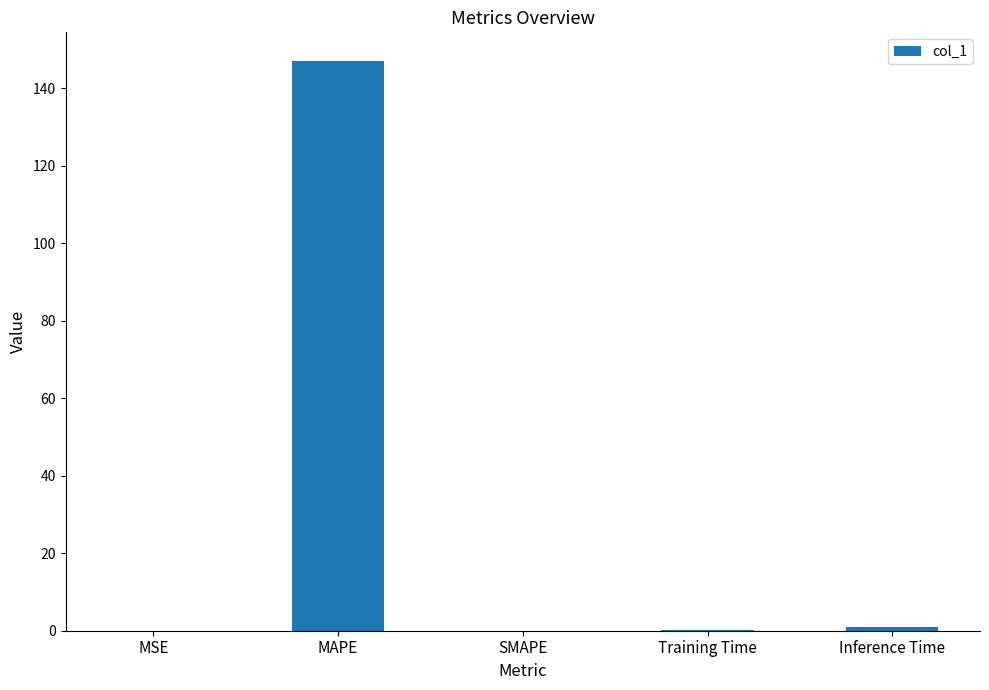

True or false: the data shows 47.0 at MAPE.

False